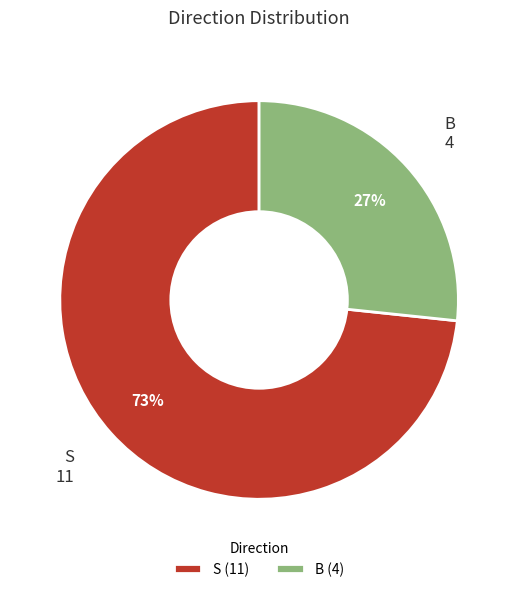

True or false: B (4) accounts for 21% of the total.

False